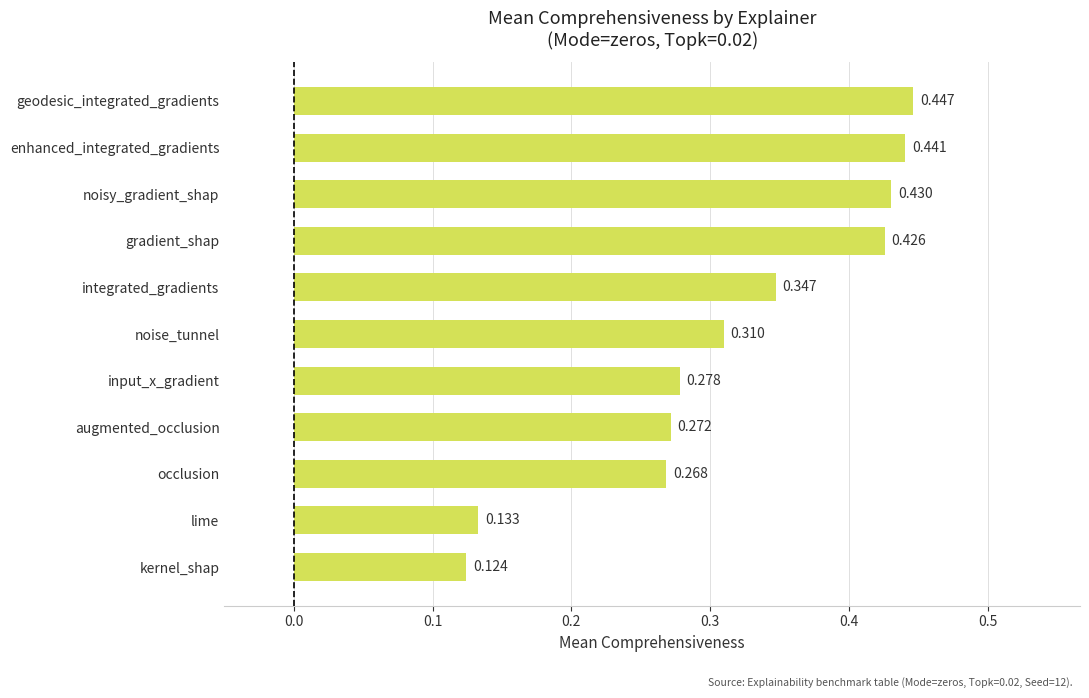

Which label corresponds to the smallest value in the chart?

kernel_shap